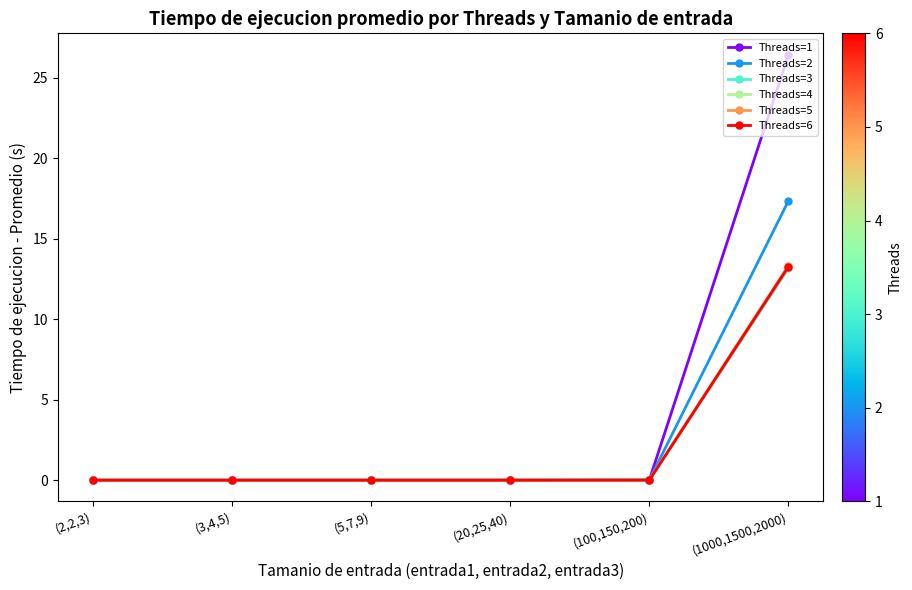

What is the difference between the maximum and minimum values in the Threads=1 series?

26.4